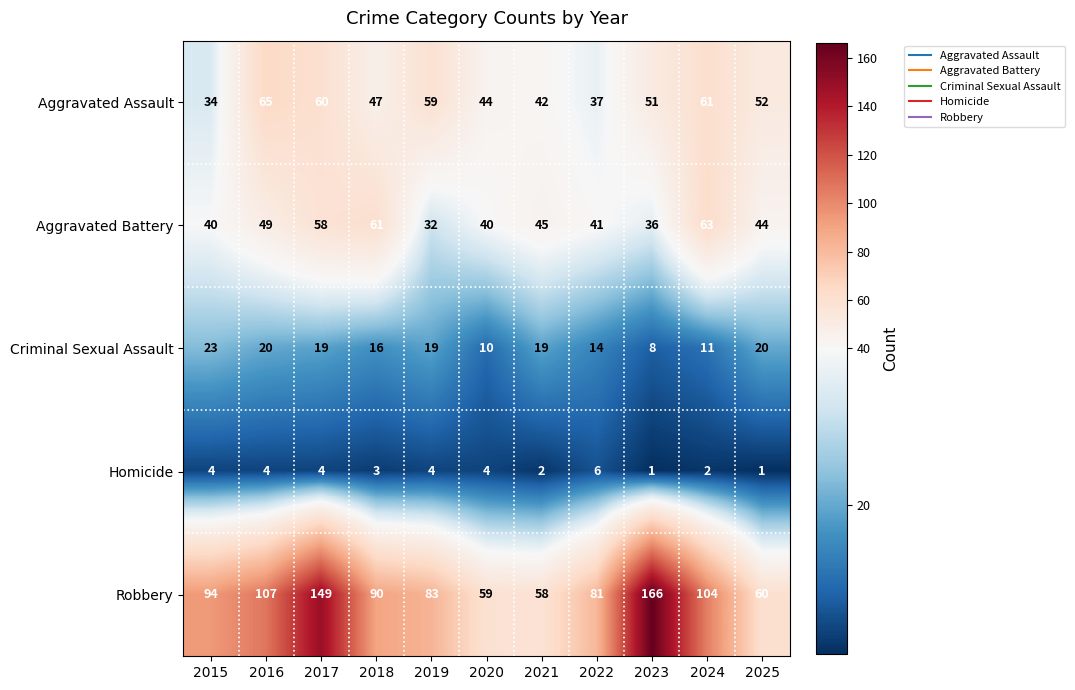

Where does the Aggravated Assault series first go above 51?

2016